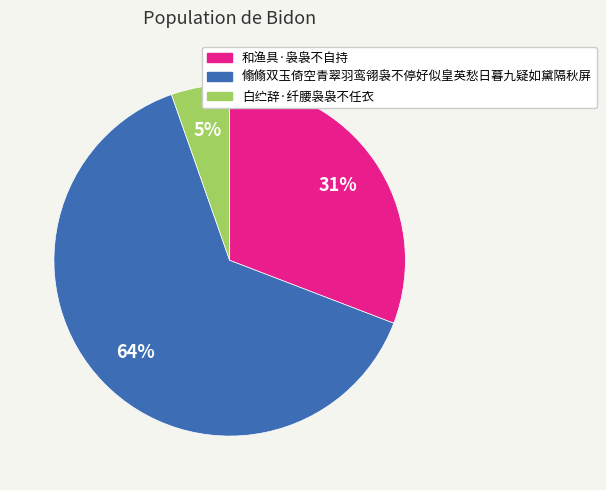

True or false: 和渔具·袅袅不自持 accounts for 31% of the total.

True